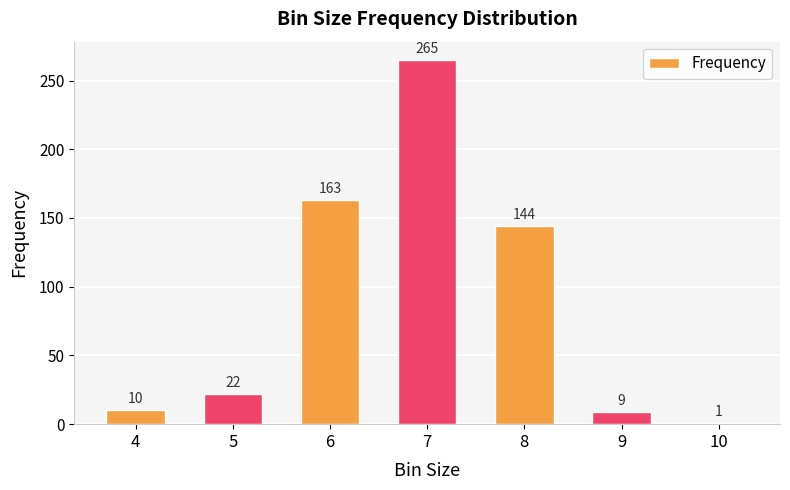

What is the minimum value shown in the chart?

1